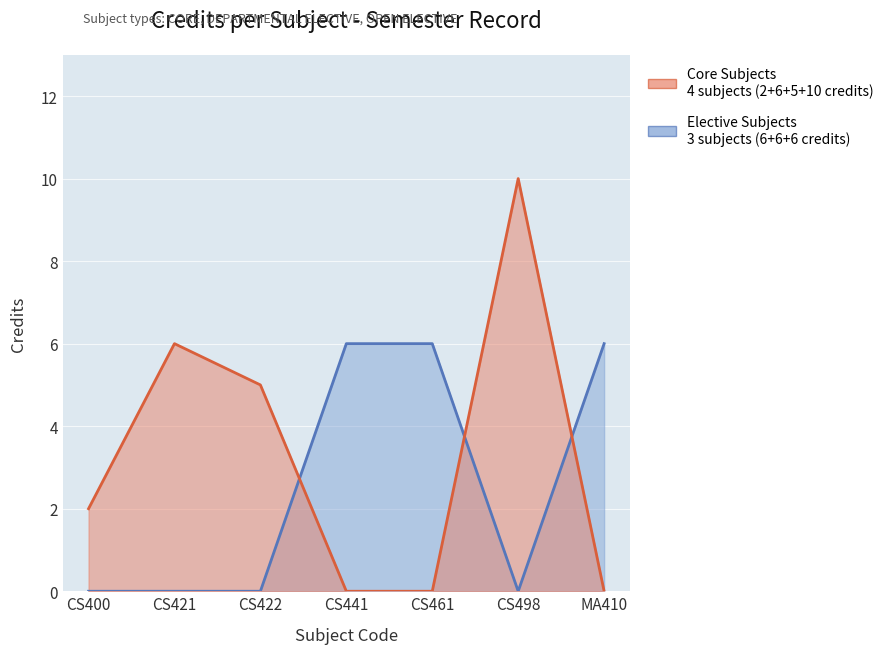

At which category does the data reach its first local valley?

CS422